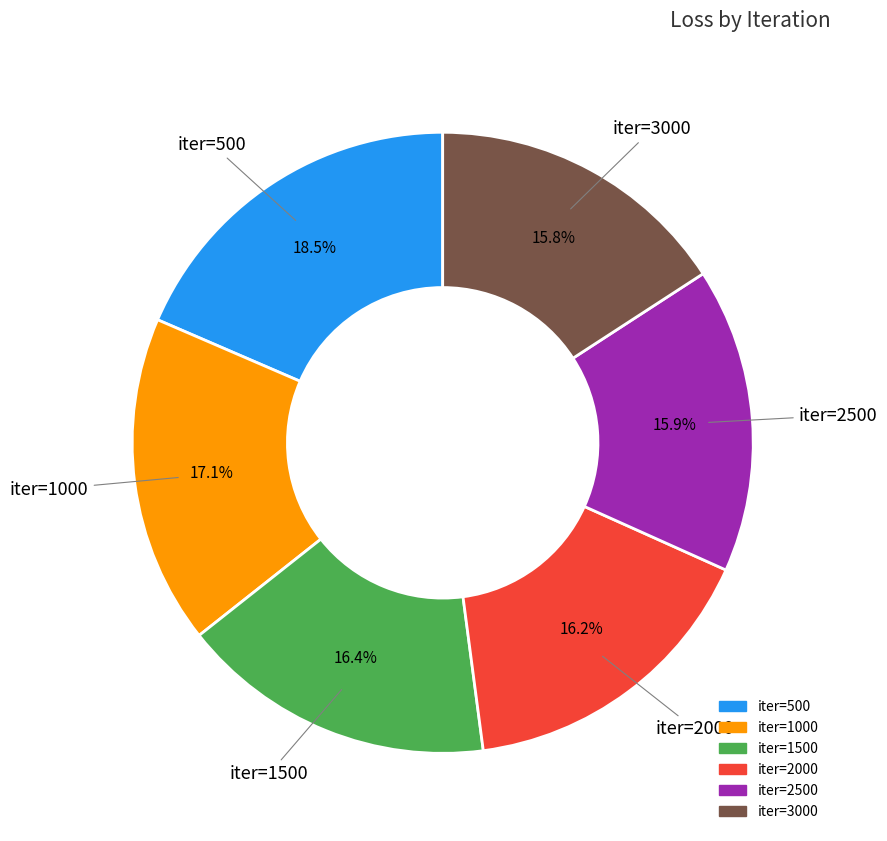

Is there a majority slice in this chart?

No